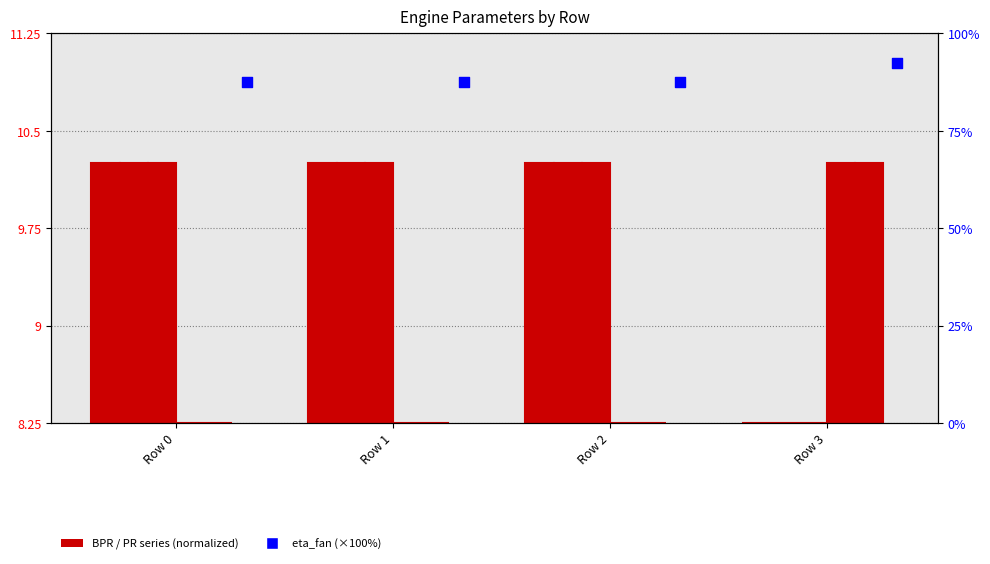

Which series reaches the maximum Y coordinate?

eta_fan